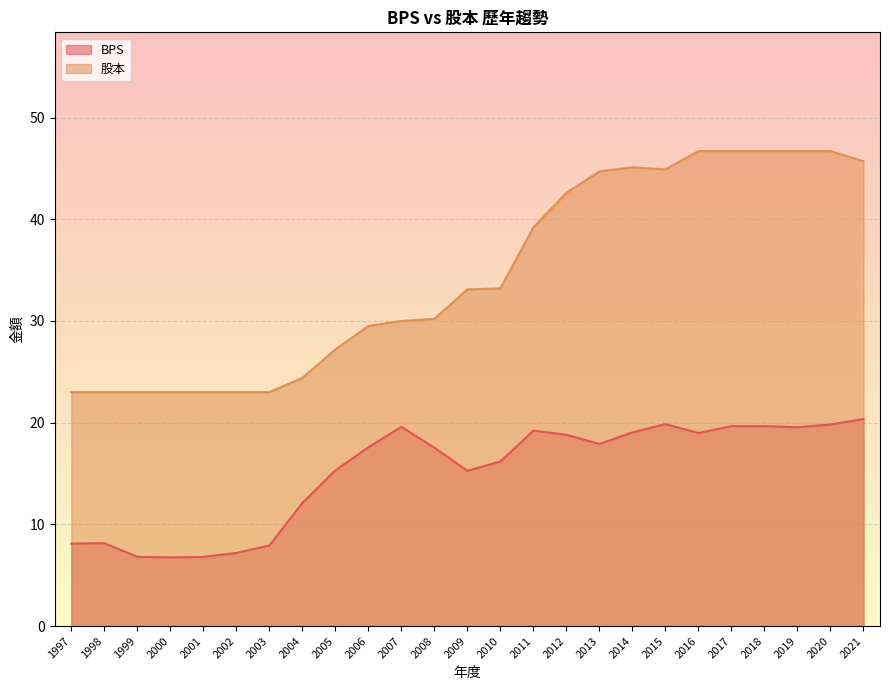

True or false: BPS and 股本 cross at least once.

False